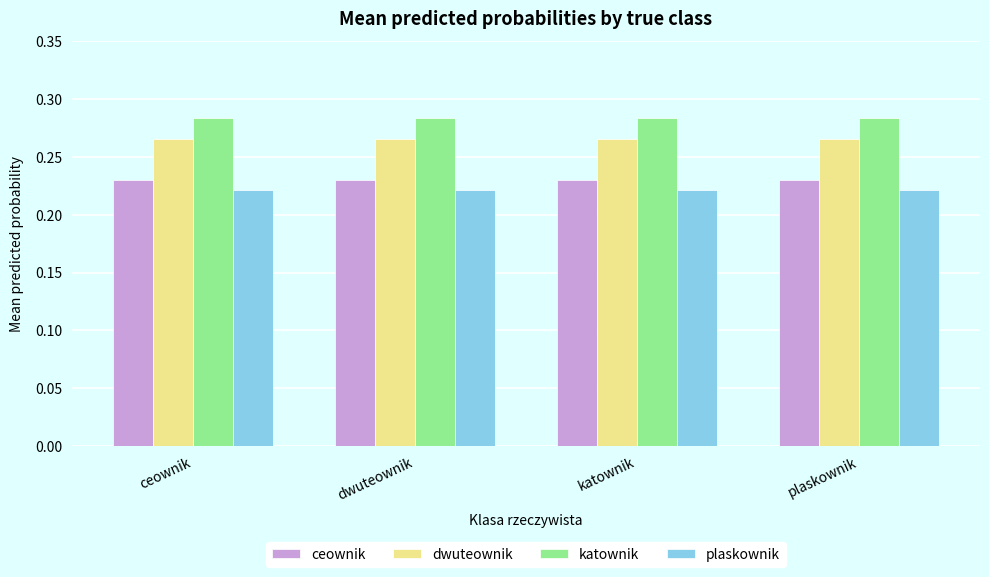

What is the sum of the dwuteownik values at dwuteownik and katownik?

0.5